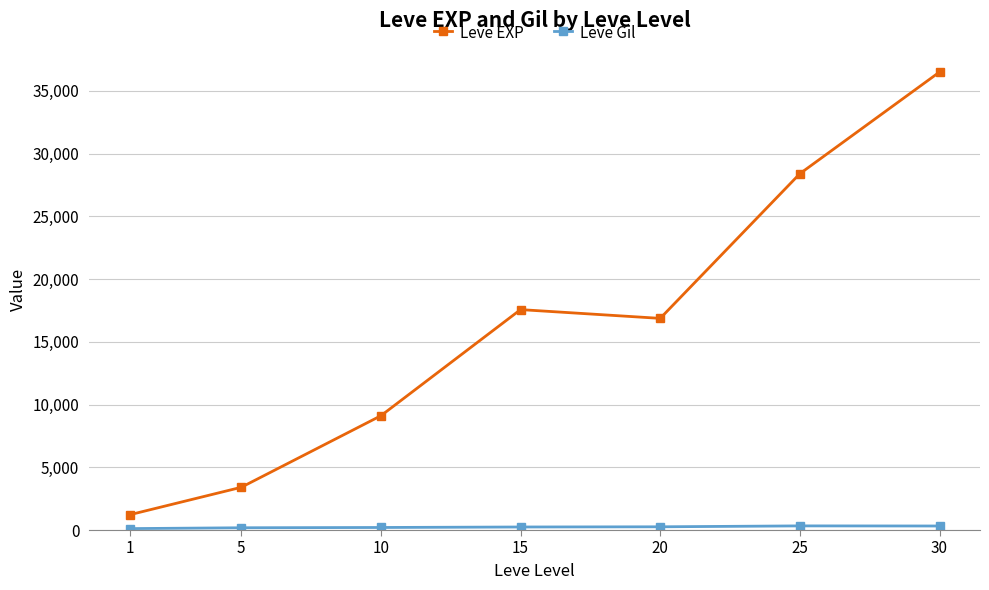

At which category is the sum across all series the highest?

30